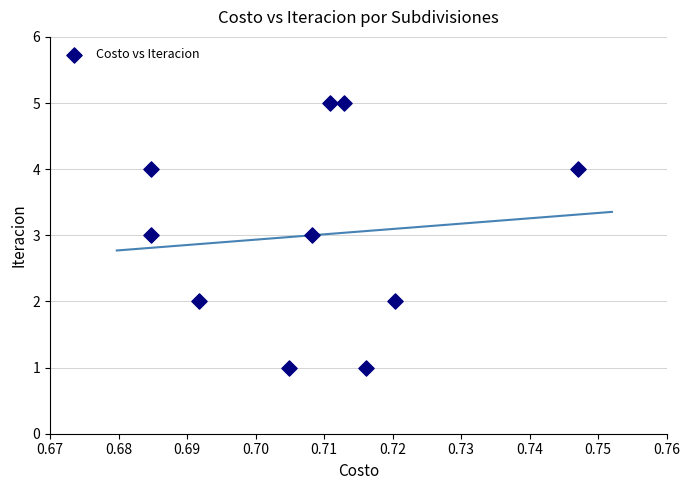

What is the range of Y values (max minus min)?

4